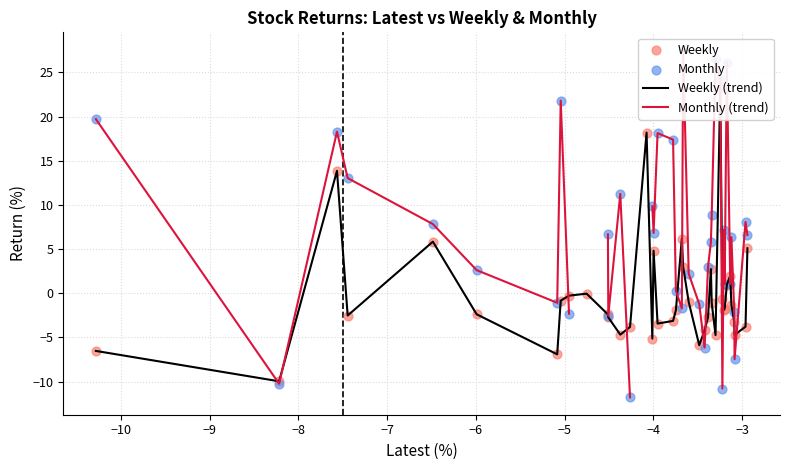

Which series has the widest spread of Y values?

Monthly (trend)